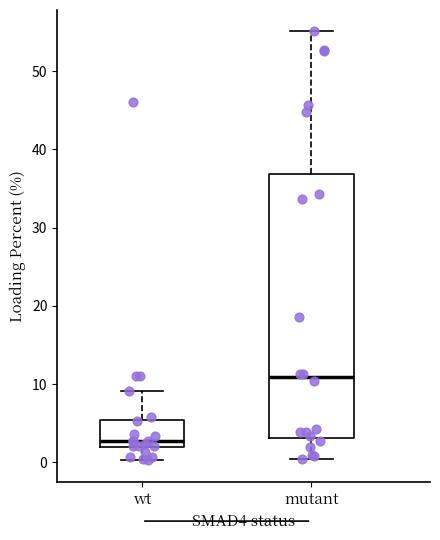

Comparing the boxes themselves (not the whiskers), which one is the tallest?

mutant